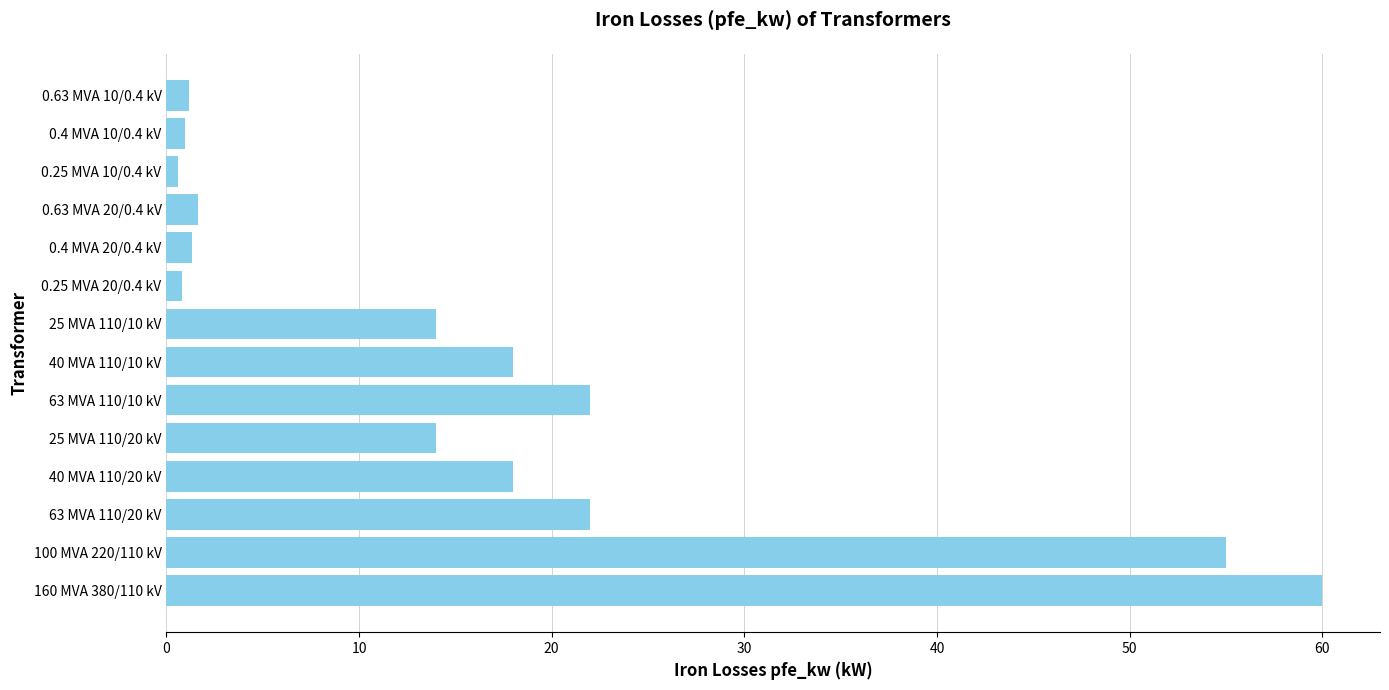

What is the greatest value displayed?

60.0